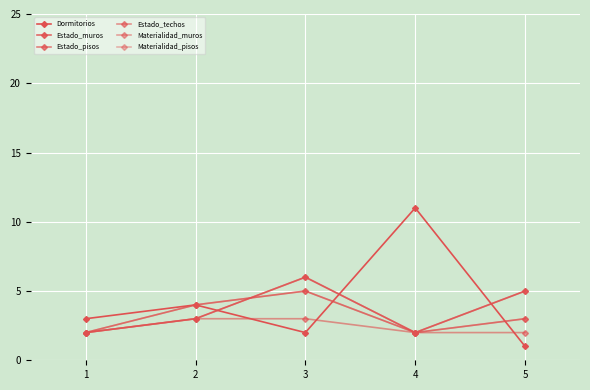

What is the value of the Materialidad_pisos point at the 1st from the left?

2